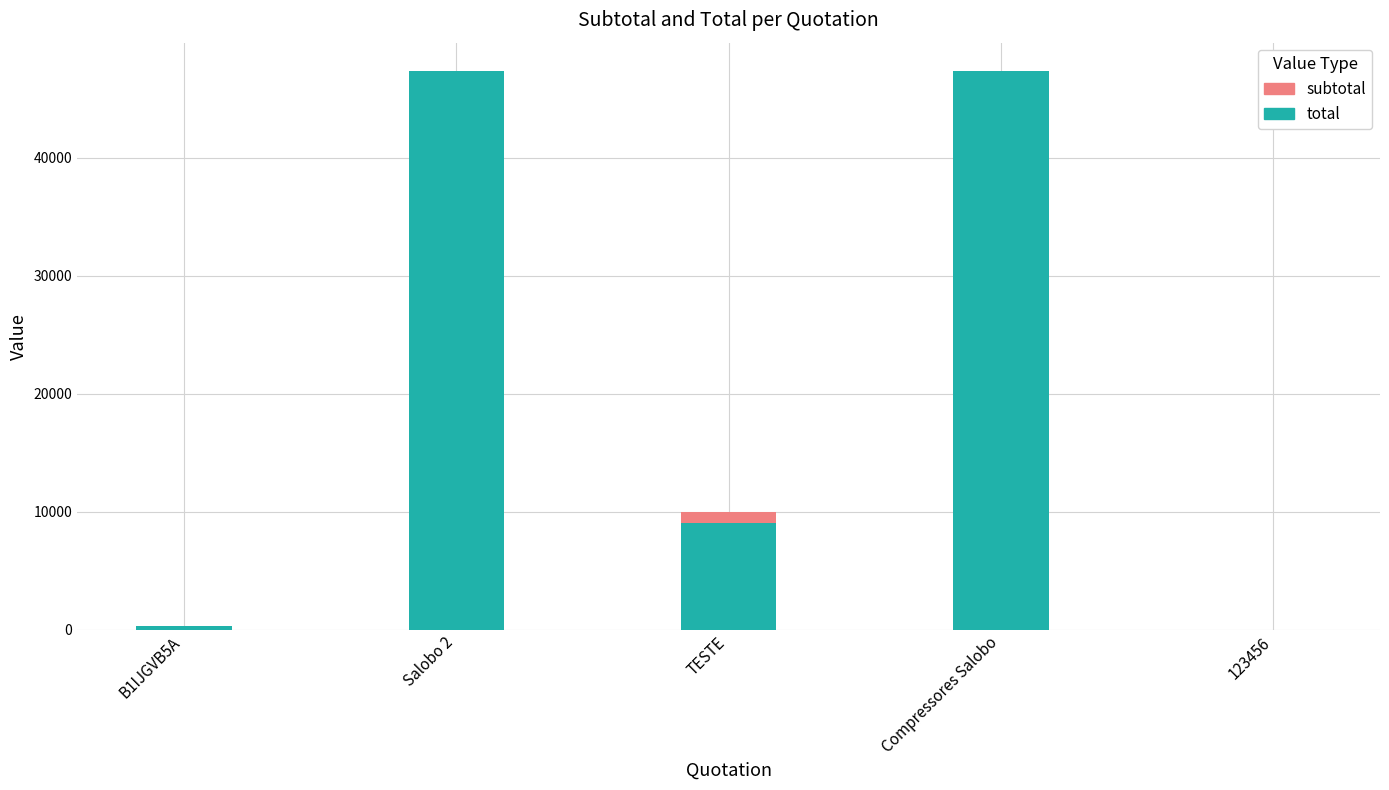

How many bars are there in total?

10